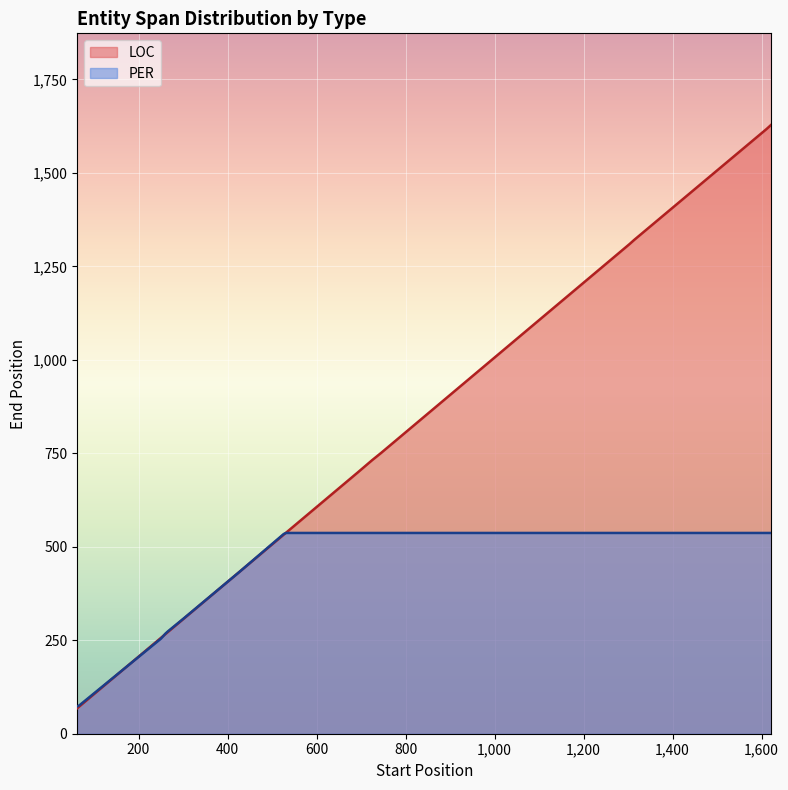

At which category is the sum across all series the highest?

13